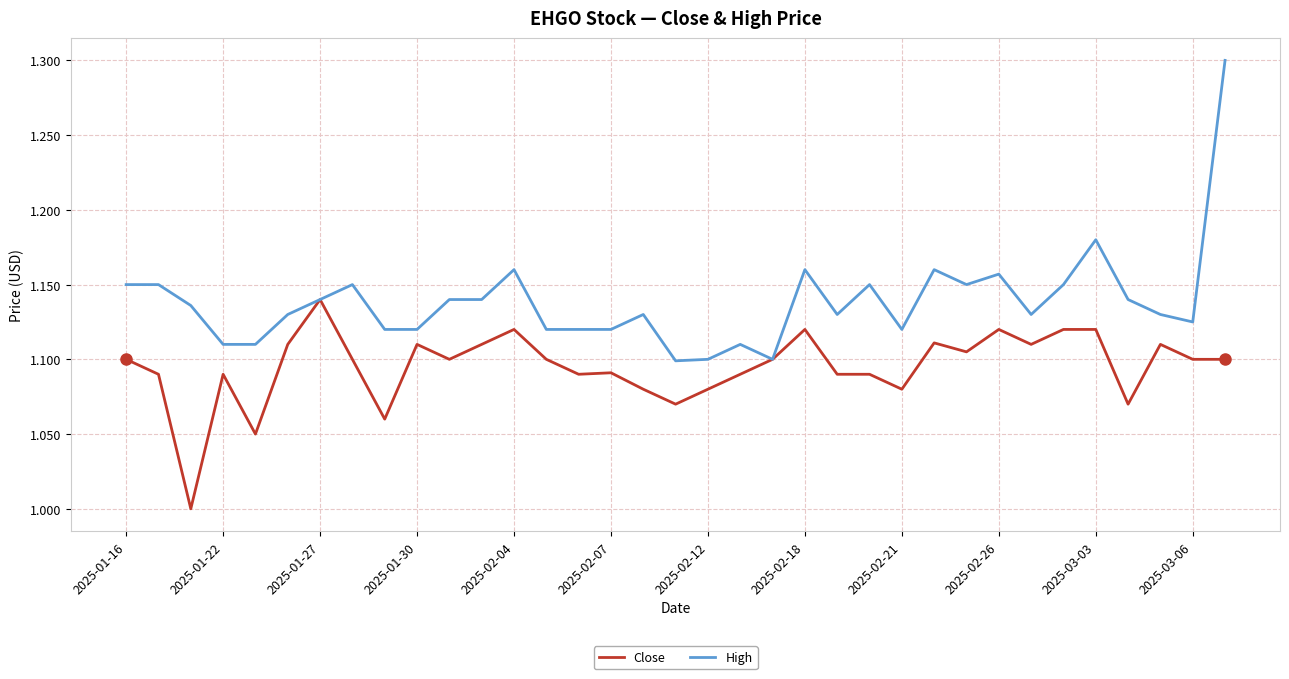

True or false: High has more than 0 points higher than both neighbors.

True